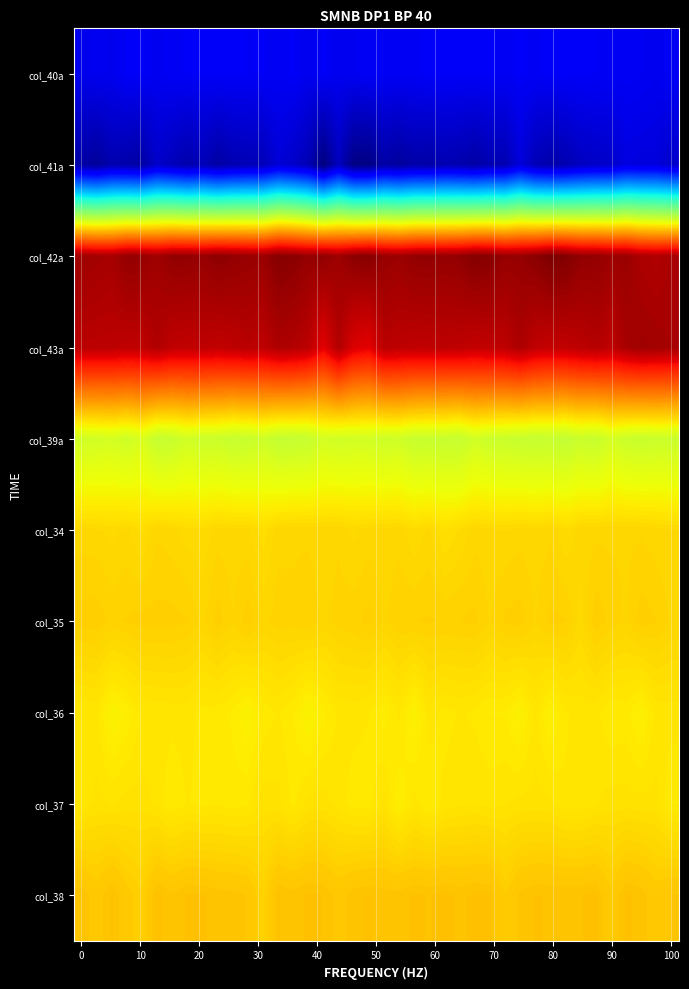

How many data points does each series have?

40